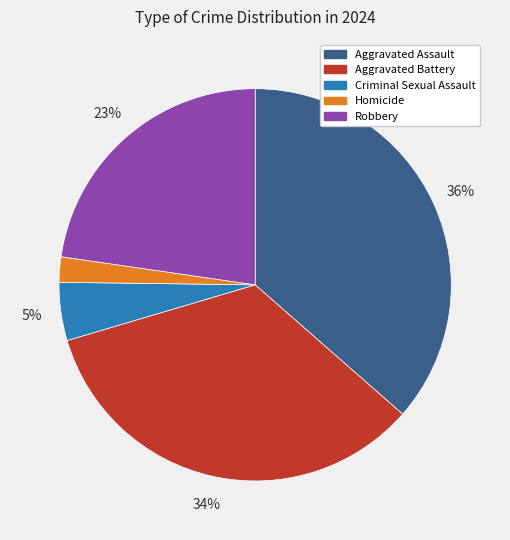

Is it true that Robbery is 31% of the pie?

False